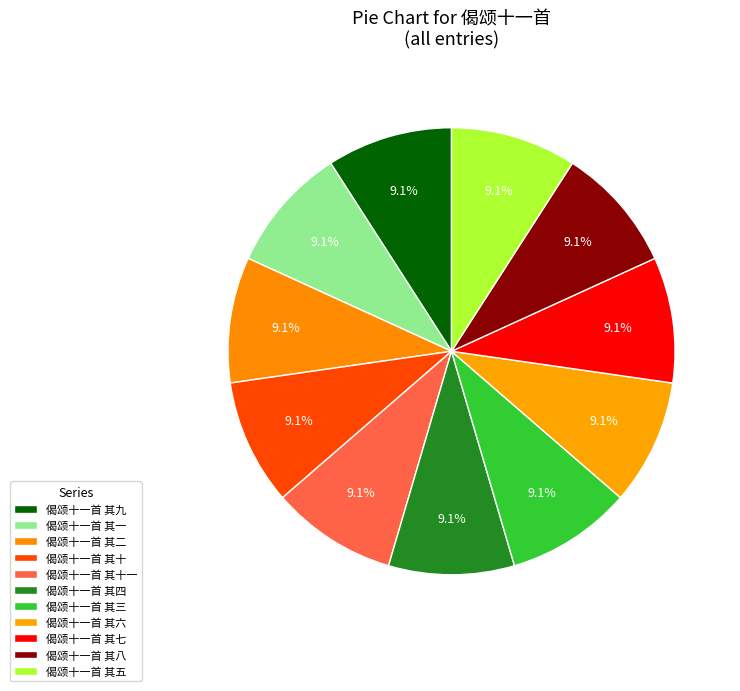

The 偈颂十一首 其十 slice represents 21% of the pie. True or false?

False